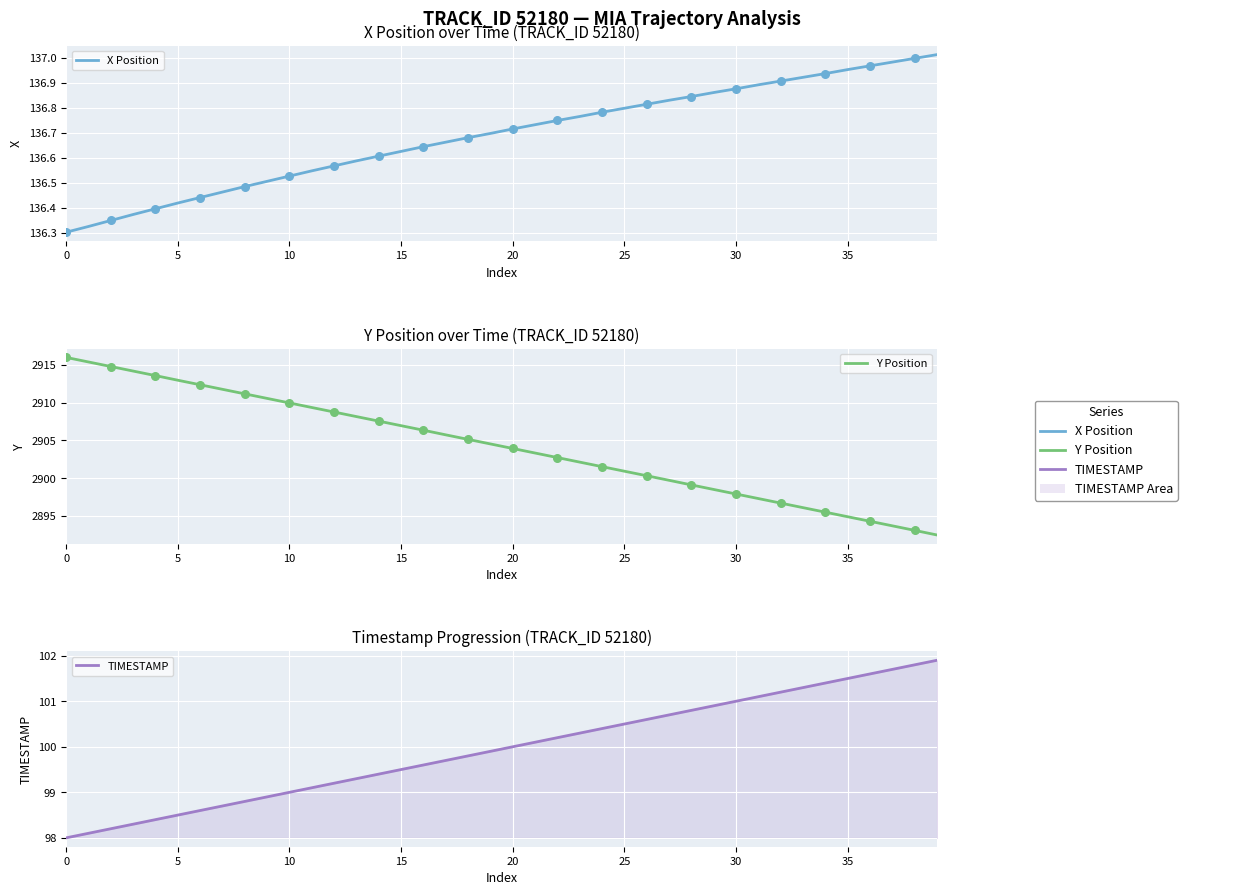

Which series reaches the maximum Y coordinate?

Y Position